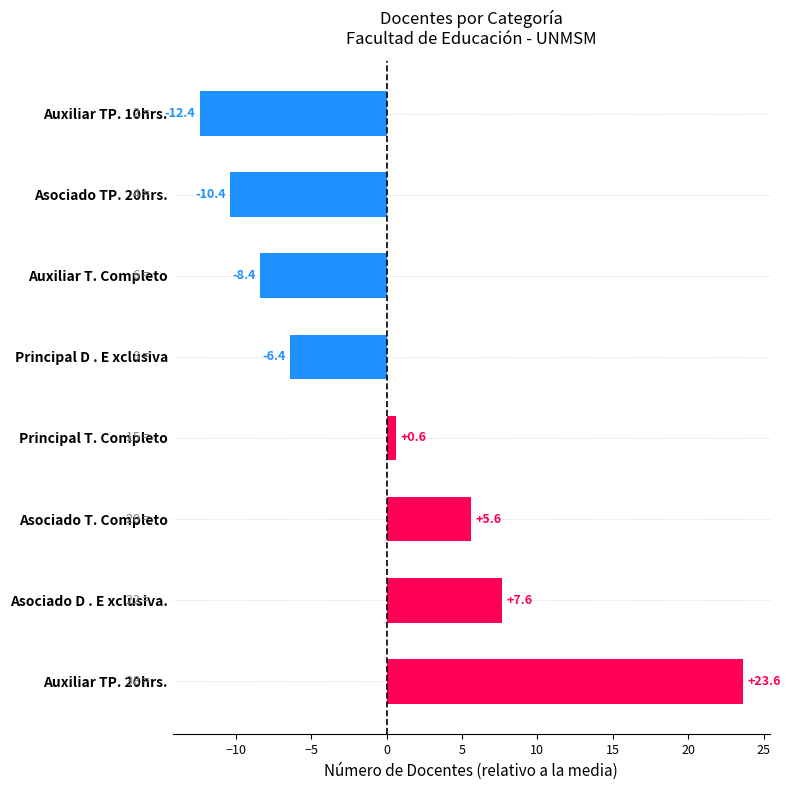

How many data points are less than 0?

4